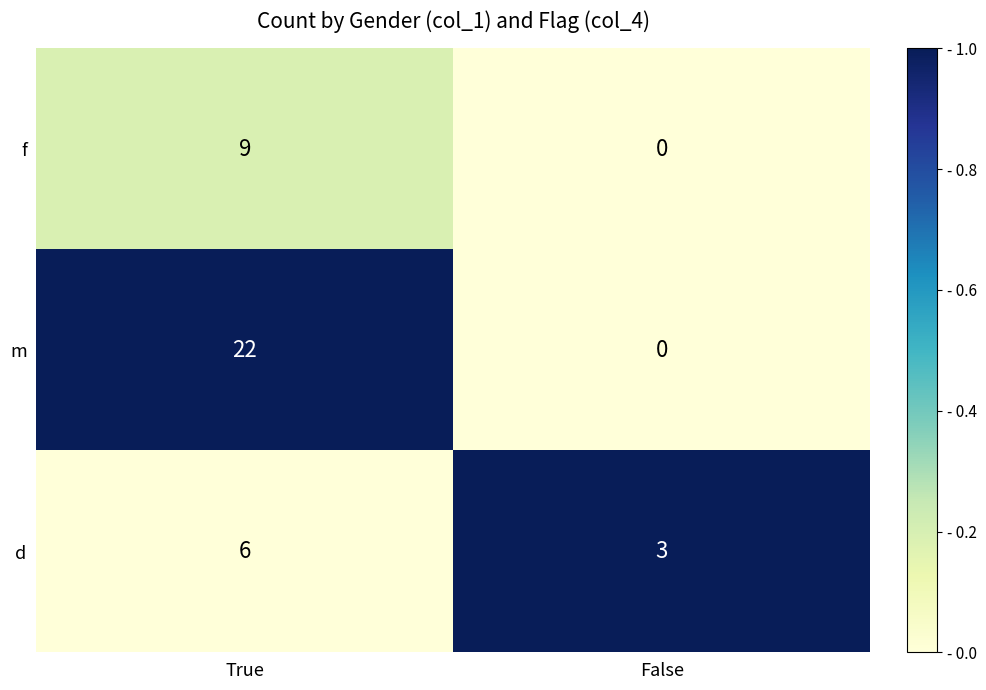

At how many categories does at least one series exceed 0?

2